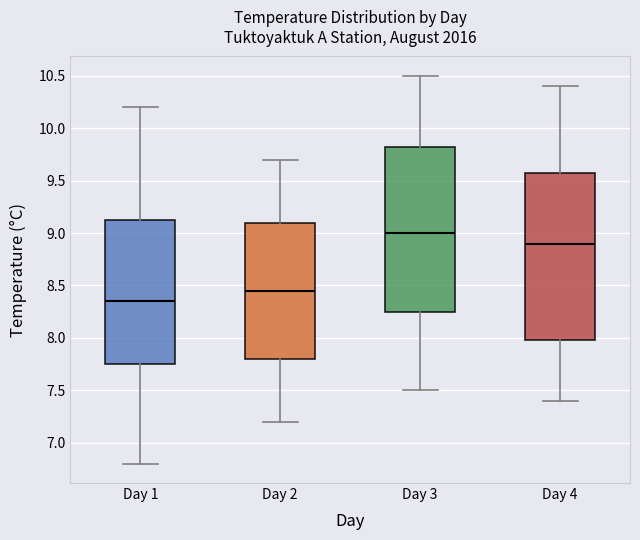

Reading left to right, transcribe this box plot: for each box, give where its median line is, the range the box spans, and where its two whiskers end, as read against the y-axis. The values are not printed on the chart, so give them approximately, as read against the axis.

Day 1: median 8.35, box 7.75 to 9.15, whiskers 6.80 to 10.20
Day 2: median 8.45, box 7.80 to 9.10, whiskers 7.20 to 9.70
Day 3: median 9.00, box 8.25 to 9.85, whiskers 7.50 to 10.50
Day 4: median 8.90, box 8.00 to 9.60, whiskers 7.40 to 10.40